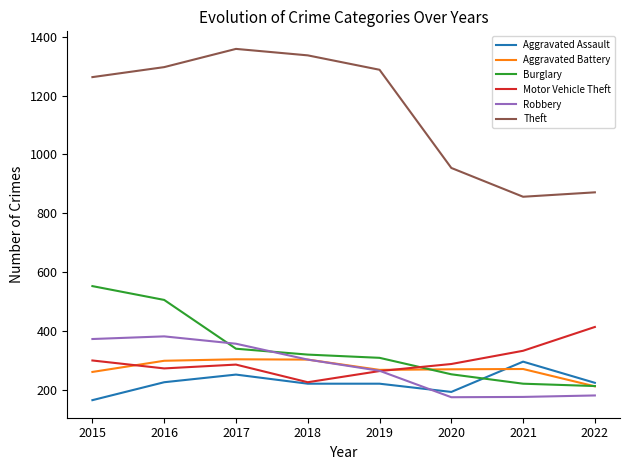

What is the lowest value of the Robbery series?

174